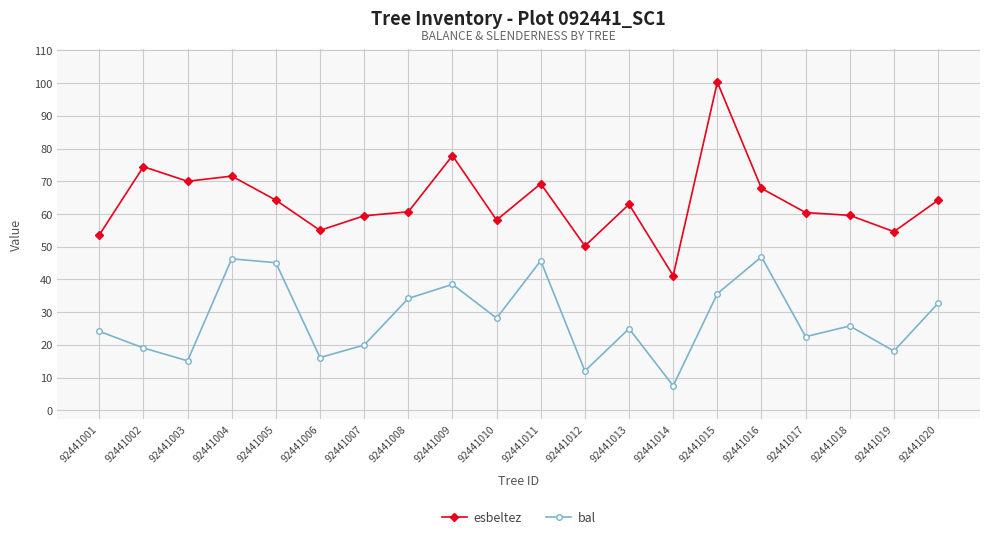

Where is the first local minimum for bal?

92441003